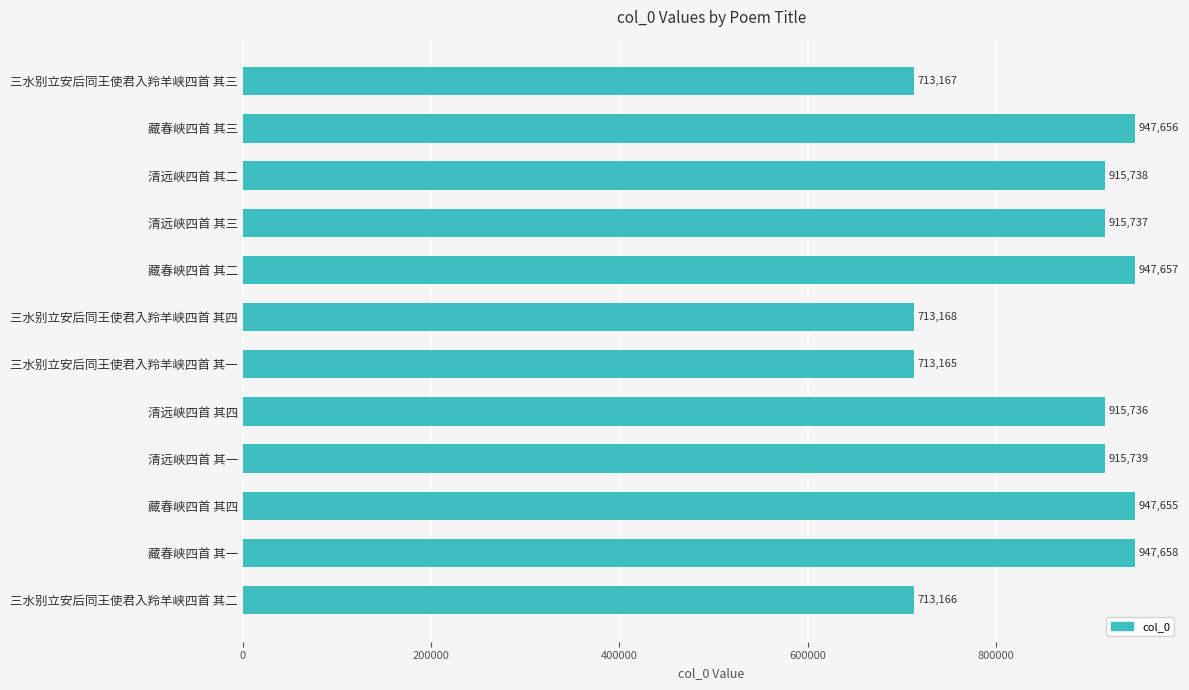

Which has a higher value, 三水别立安后同王使君入羚羊峡四首 其四 or 藏春峡四首 其二?

藏春峡四首 其二